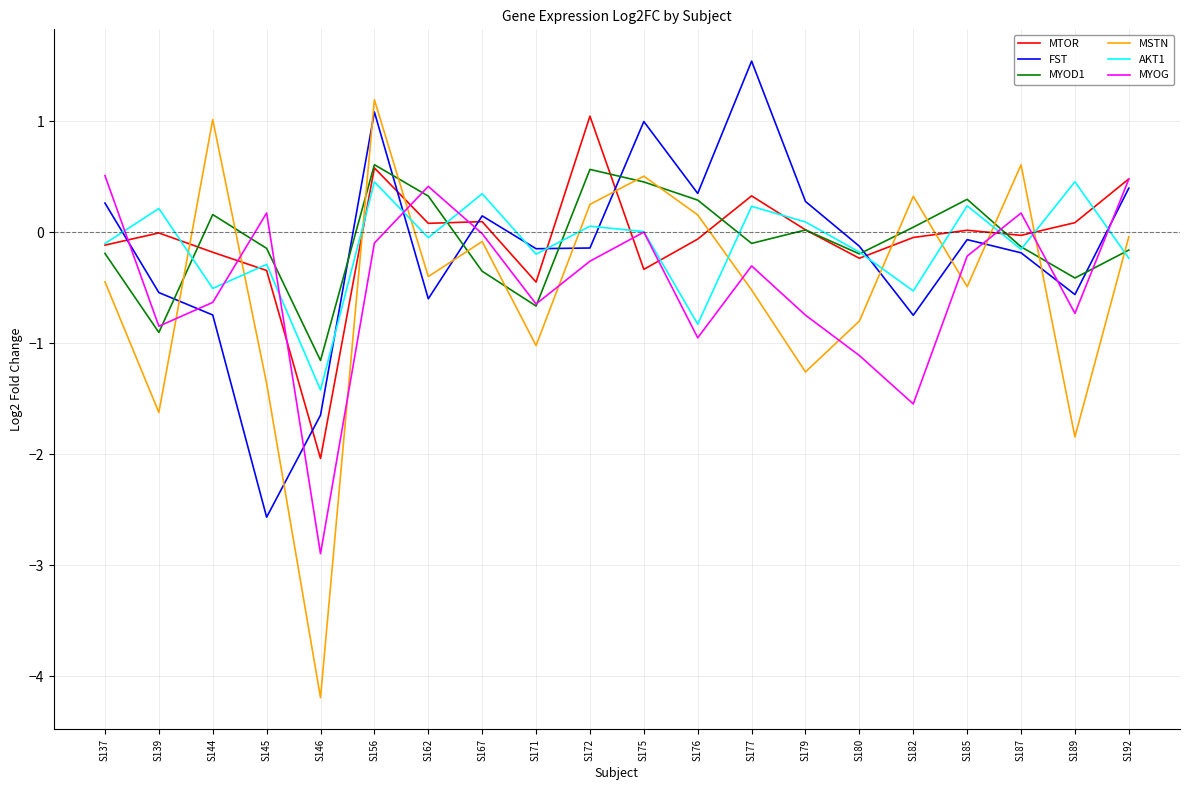

Is the value of MYOD1 at S175 greater than the value of MSTN at S177?

Yes